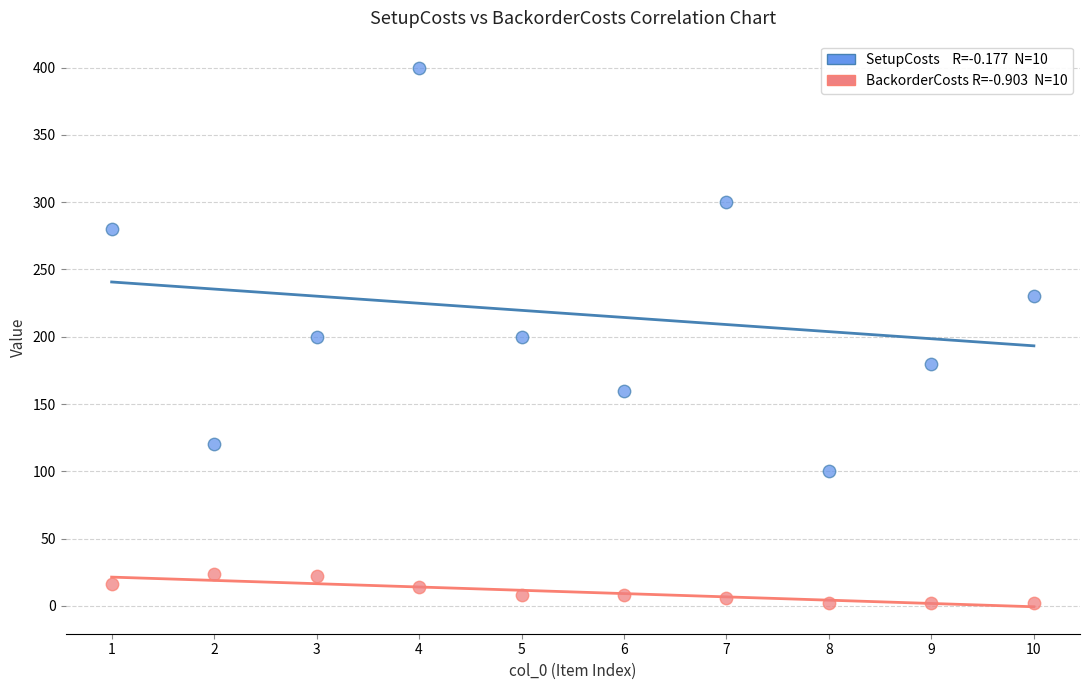

Across all data points, what is the range of Y values (max minus min)?

398